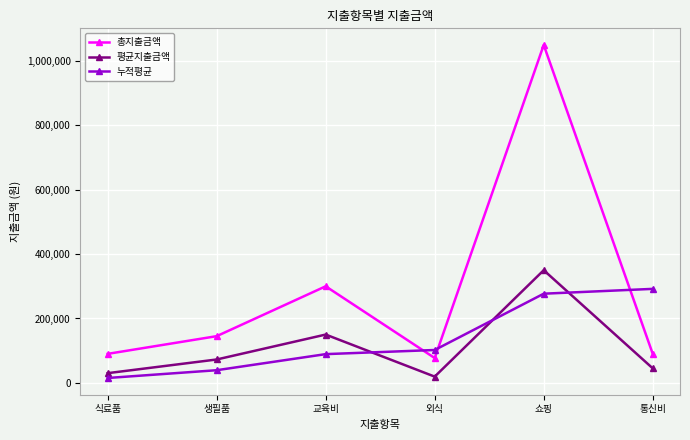

Is it true that 누적평균 equals 39166.7 at 생필품?

True